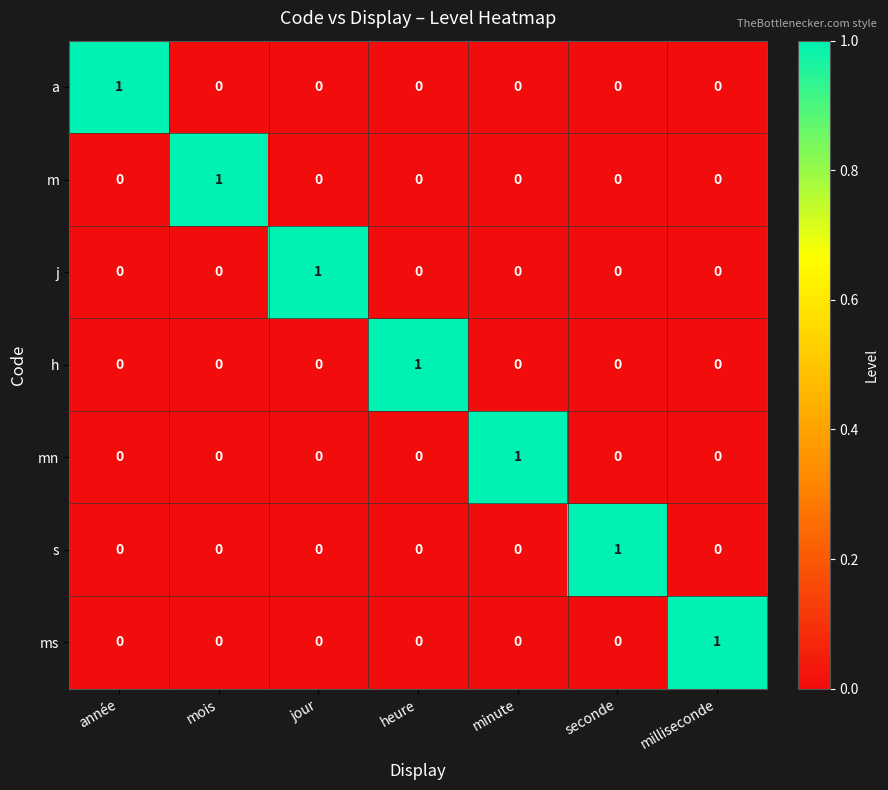

At how many categories does at least one series exceed 0?

7